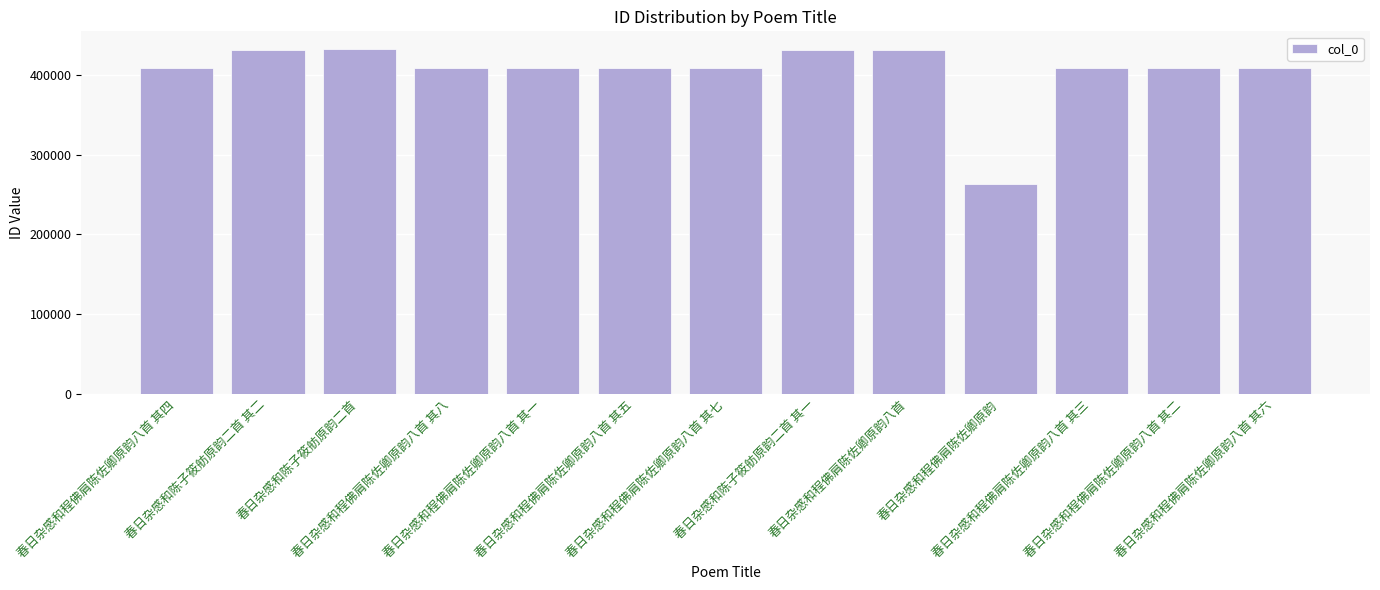

What is the value of the 2nd bar from the left?

430907